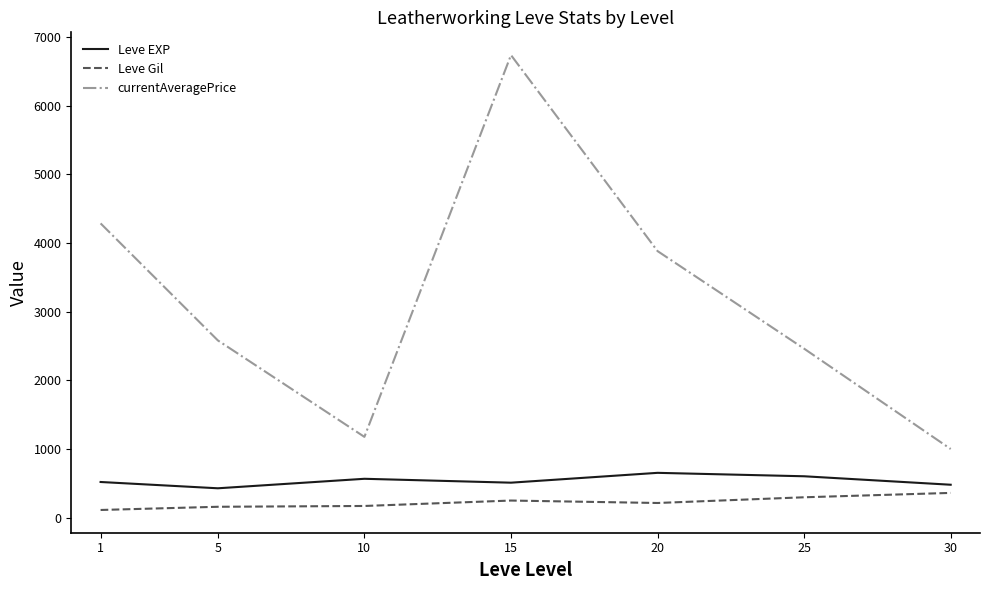

True or false: Leve EXP and Leve Gil intersect in this chart.

False